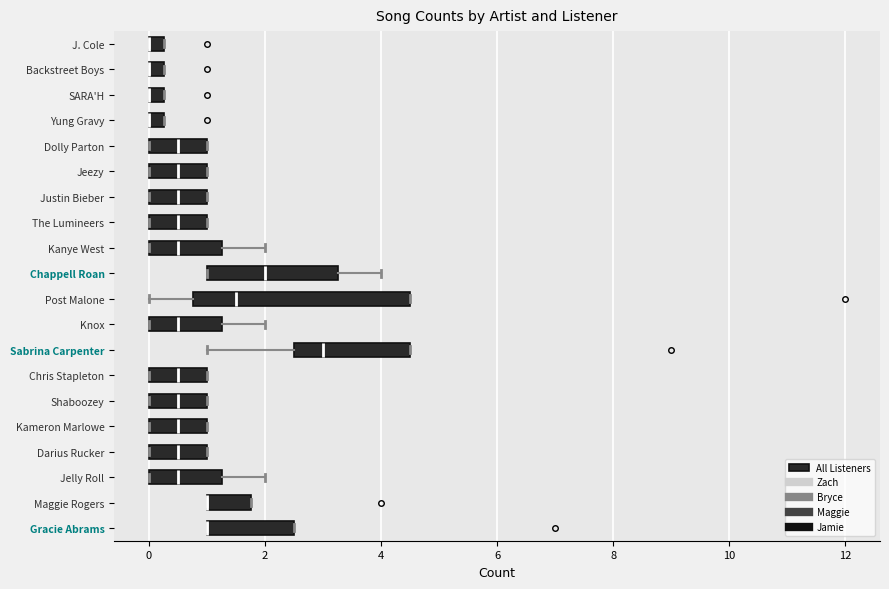

Comparing the boxes themselves (not the whiskers), which one is the widest?

Post Malone